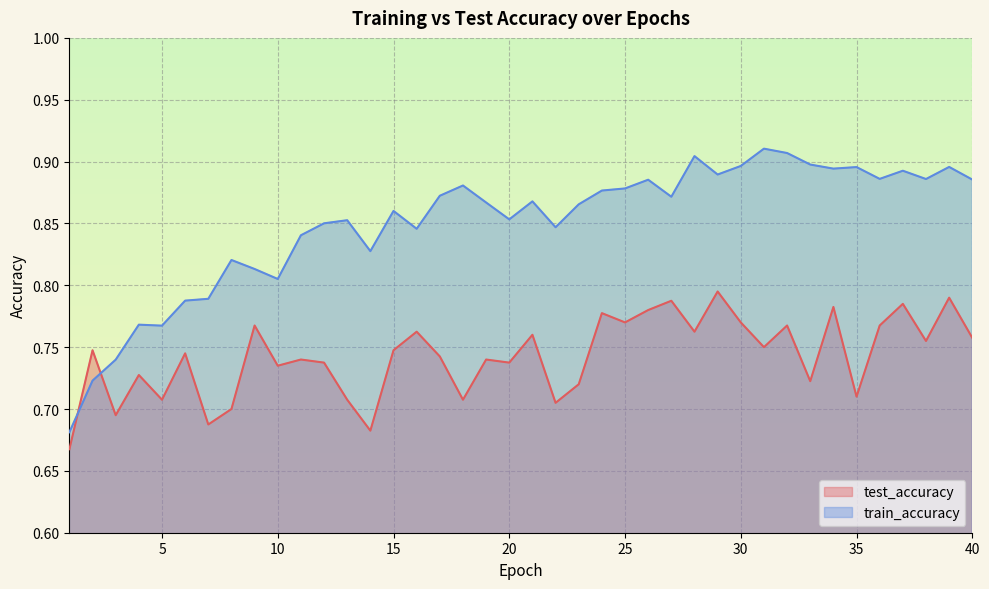

List the series in order of their peak value, highest first.

train_accuracy, test_accuracy